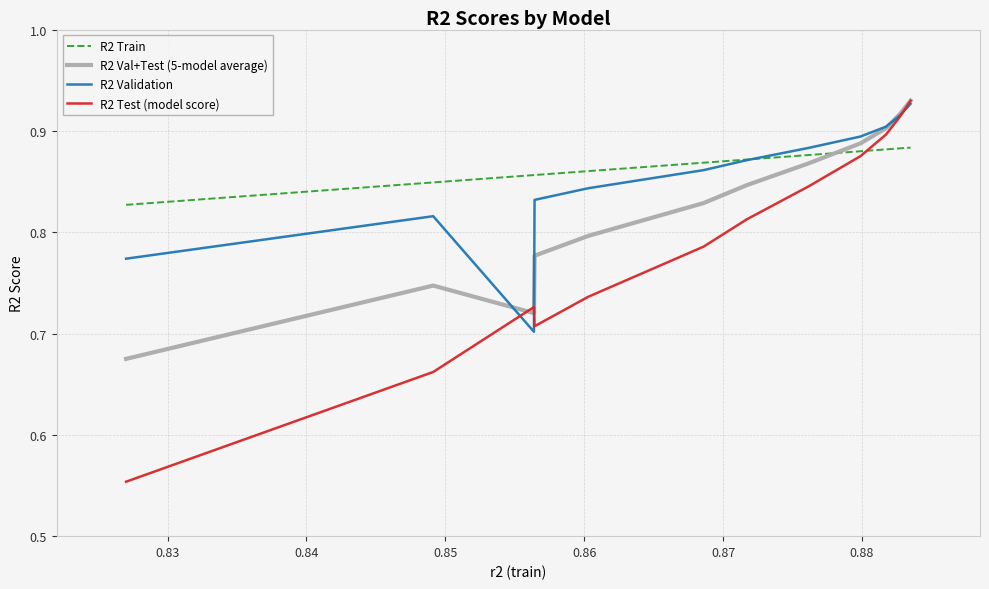

After their last crossing, which series has the higher values: R2 Val+Test (5-model average) or R2 Train?

R2 Val+Test (5-model average)